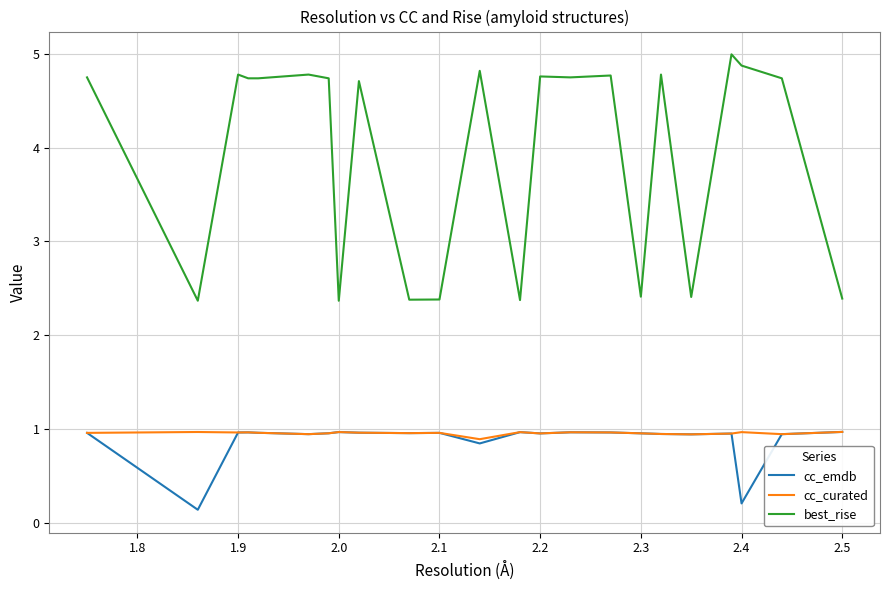

What is the lowest value of the best_rise series?

2.4